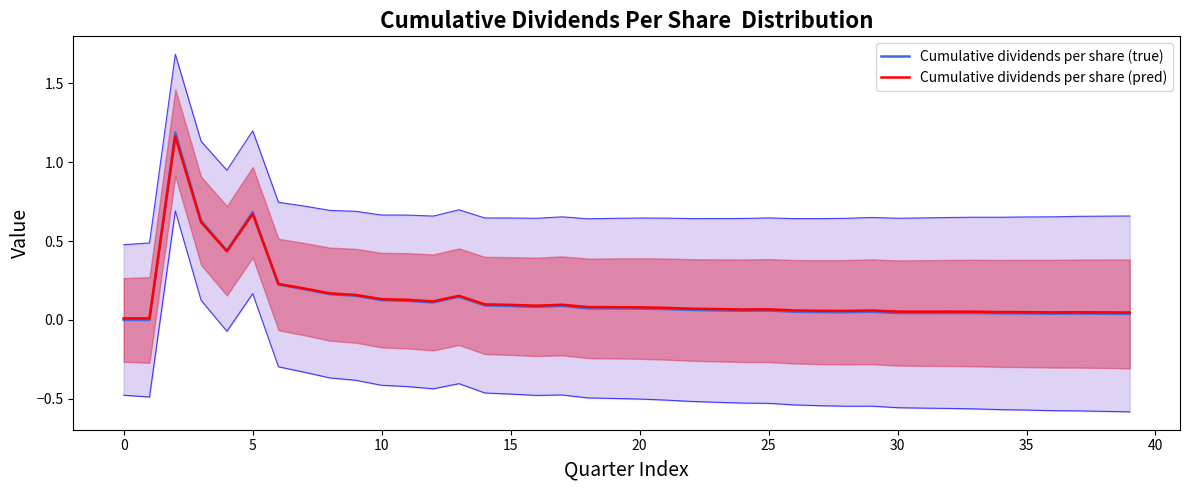

How many values in Cumulative dividends per share (true) are above zero?

38